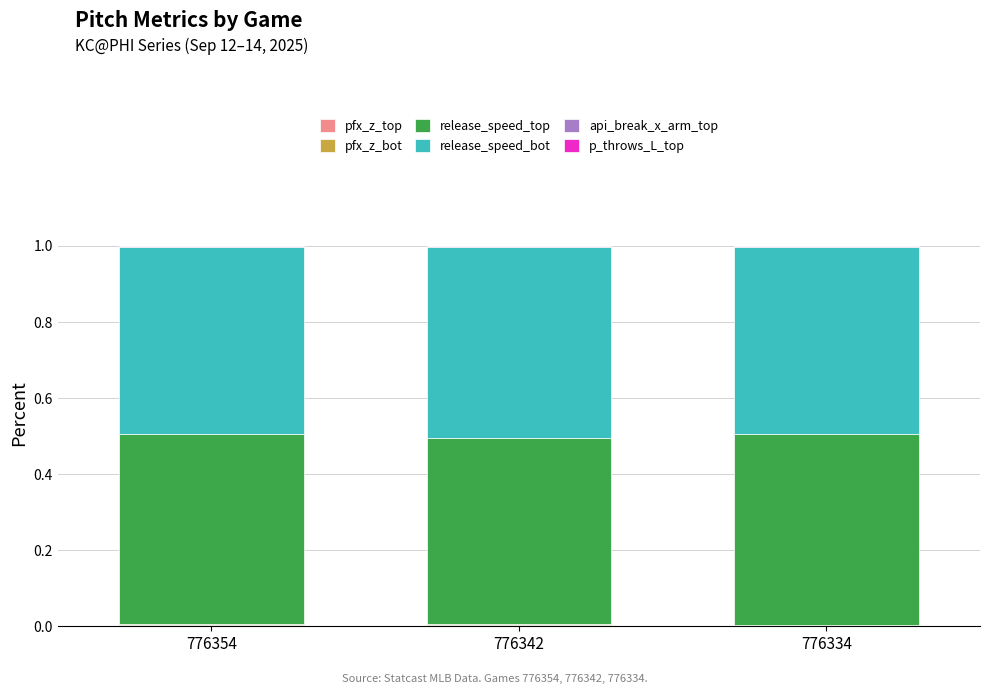

How many data points does each series have?

3